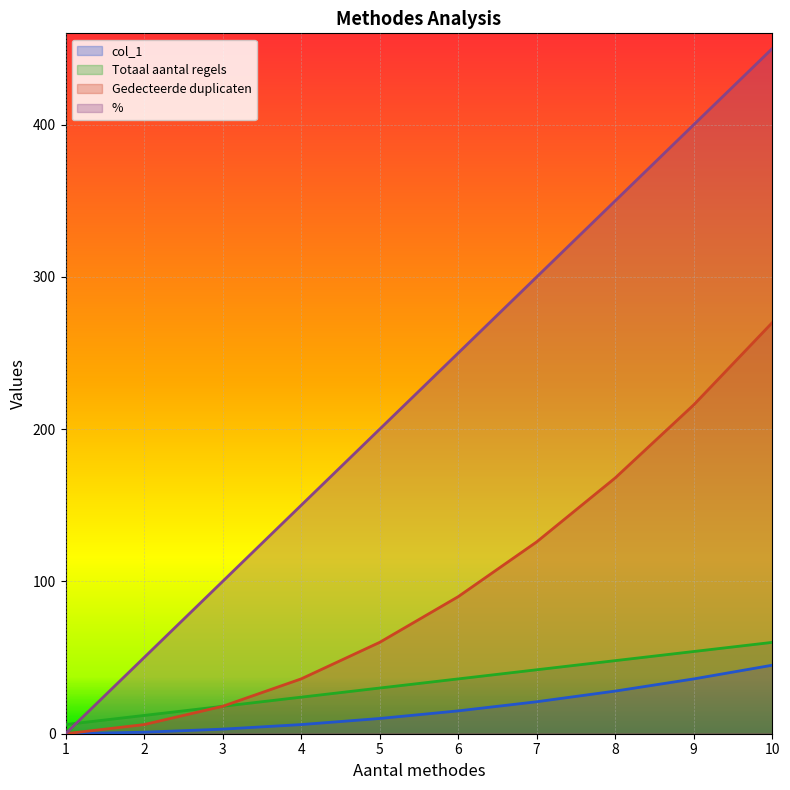

What is the average value of the col_1 series?

16